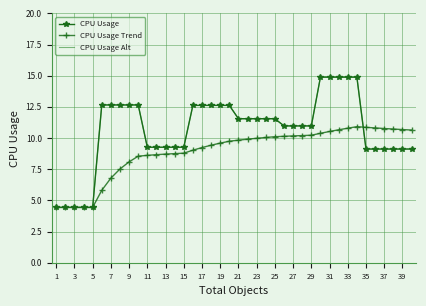

At which category is the sum across all series the highest?

33